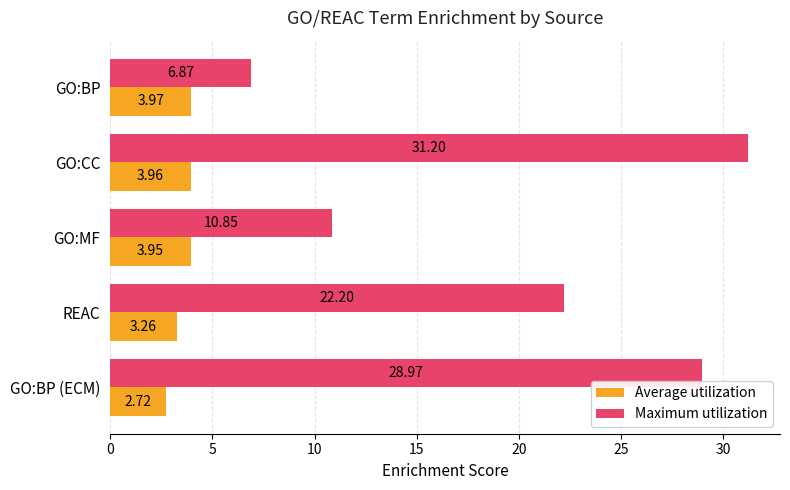

Count the number of categories in the chart.

5